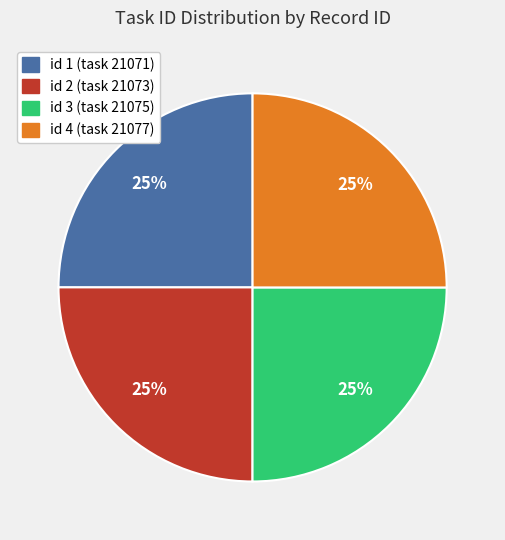

Does any single category account for the majority?

No